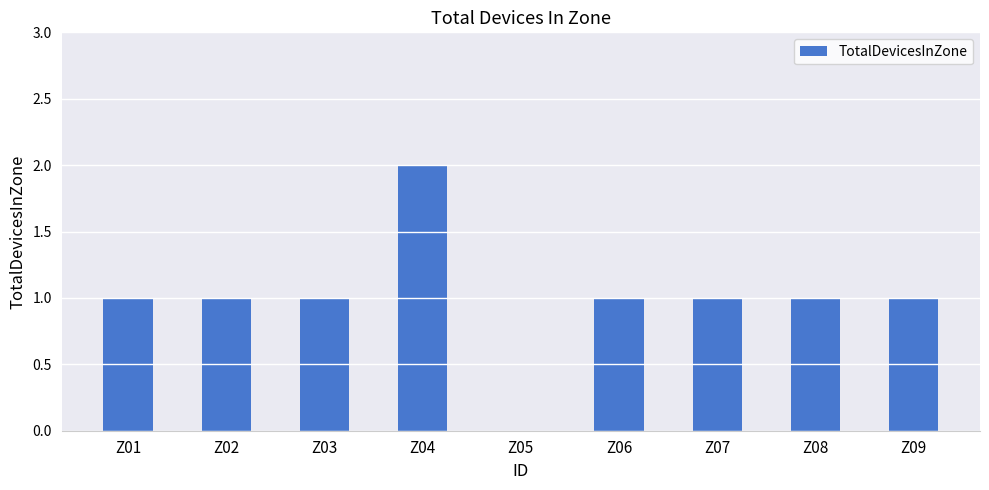

What is the maximum value shown in the chart?

2